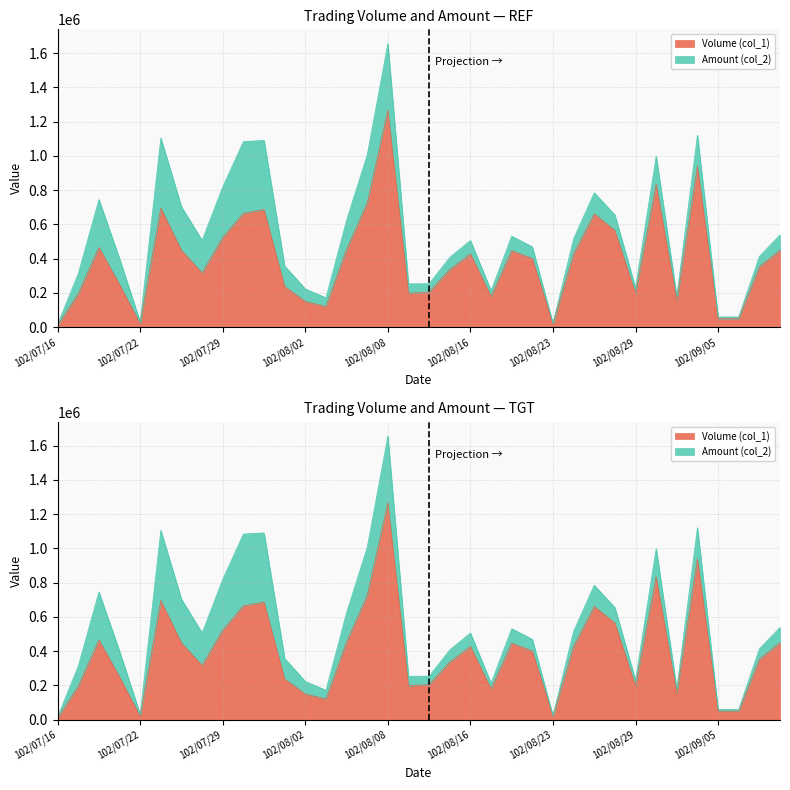

At which label does the data first exceed 401000?

102/07/18